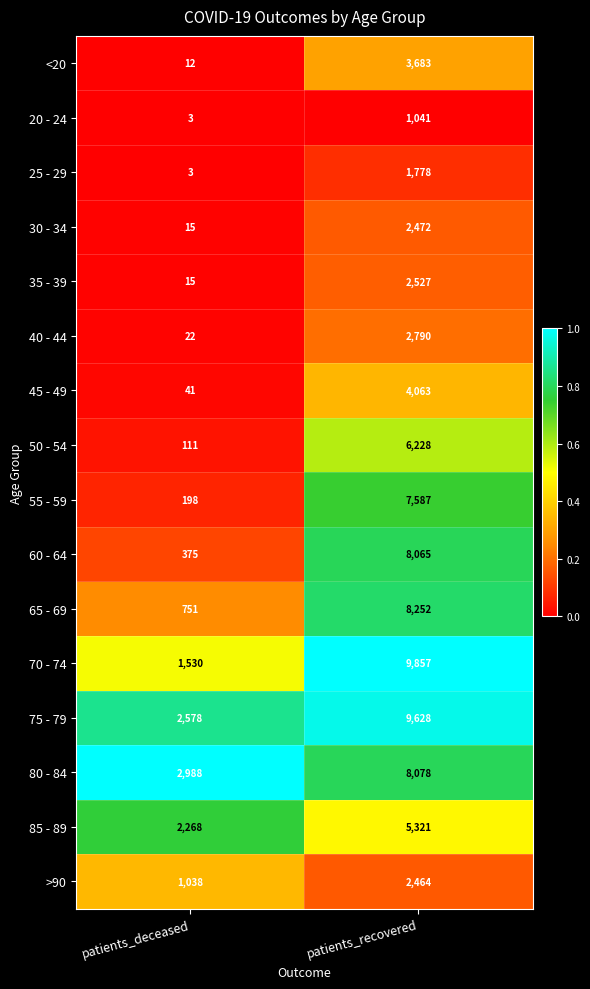

What is the minimum value for 55 - 59?

198